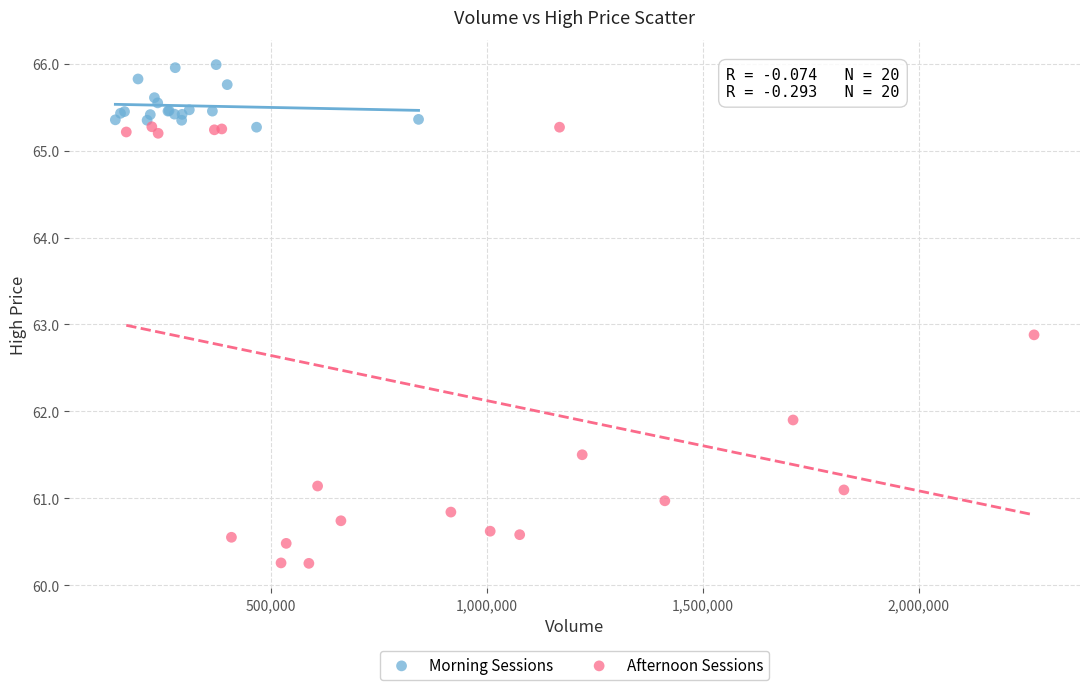

Which series contains the highest Y value?

Morning Sessions